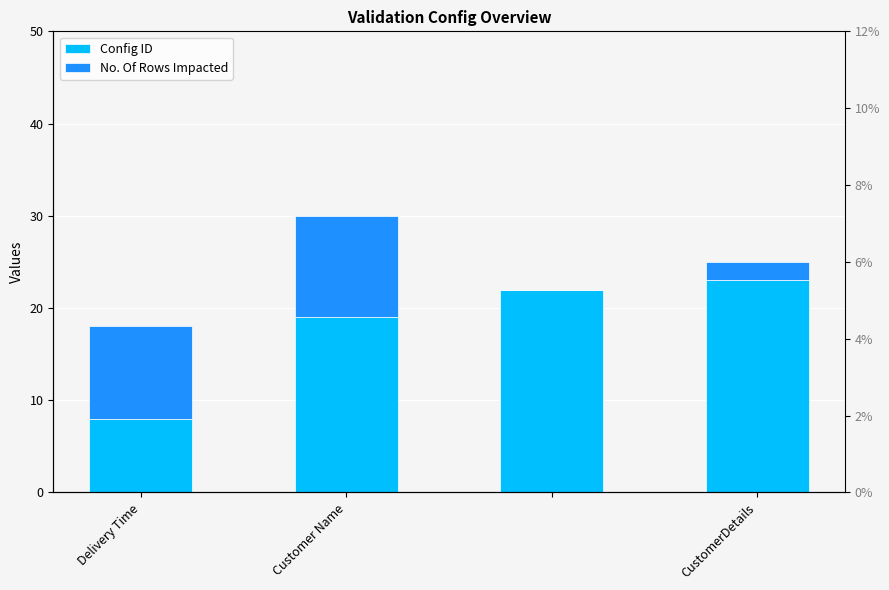

Is the value of Config ID at Delivery Time greater than the value of No. Of Rows Impacted at Delivery Time?

No